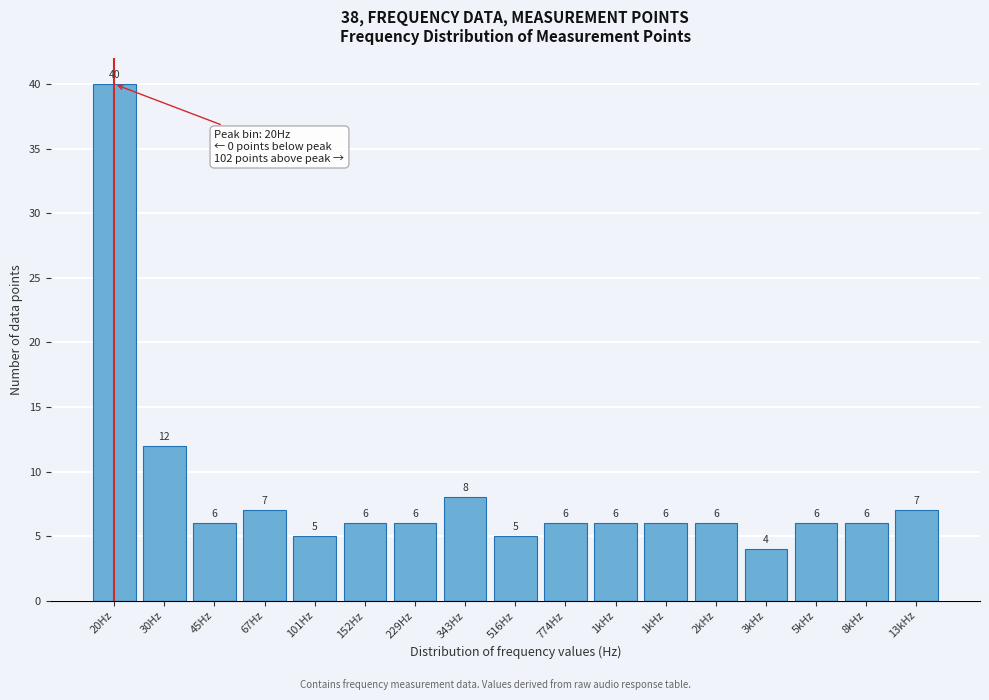

Does the chart contain any negative values?

No